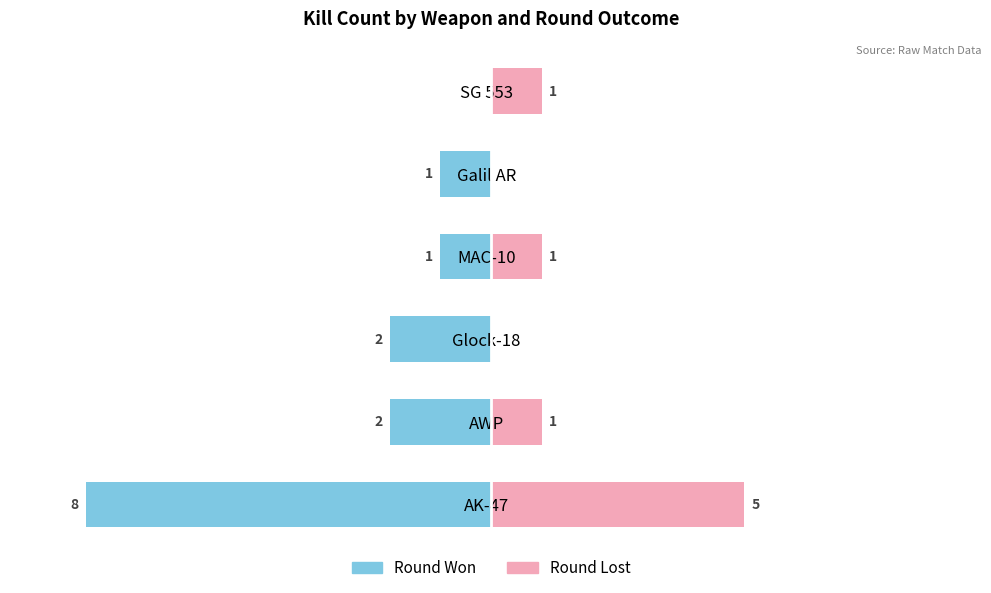

How many values in the Round Won series exceed -1?

1